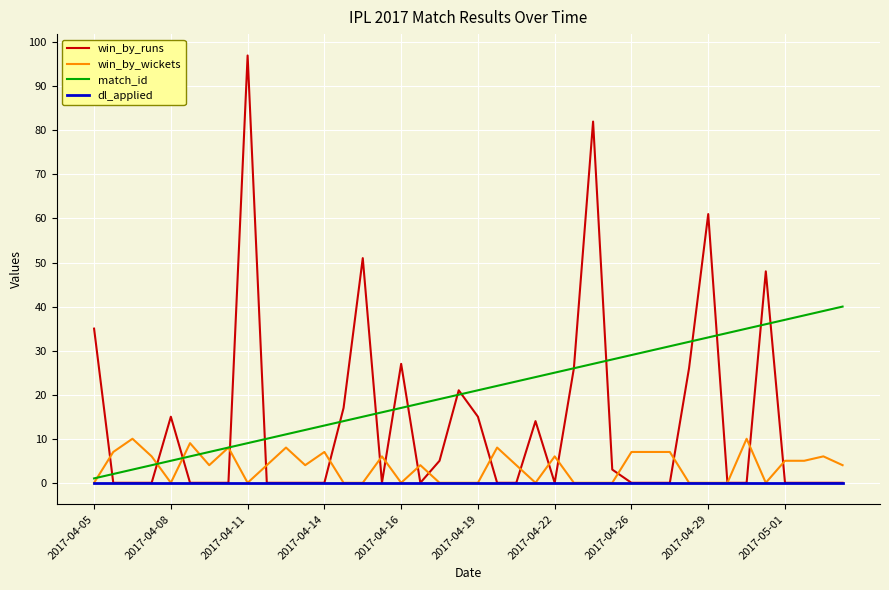

Which series has the largest total across all categories?

match_id